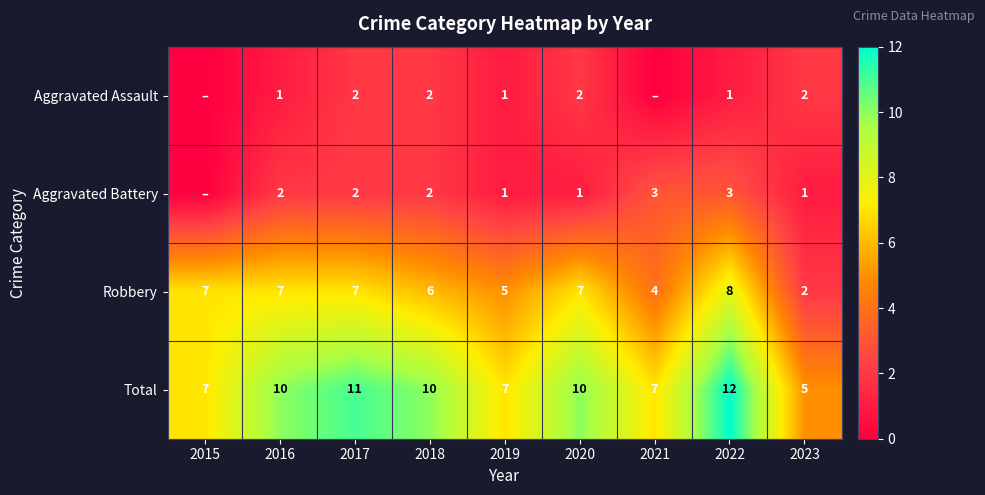

Rank the series at 2022 from lowest to highest value.

Aggravated Assault, Aggravated Battery, Robbery, Total